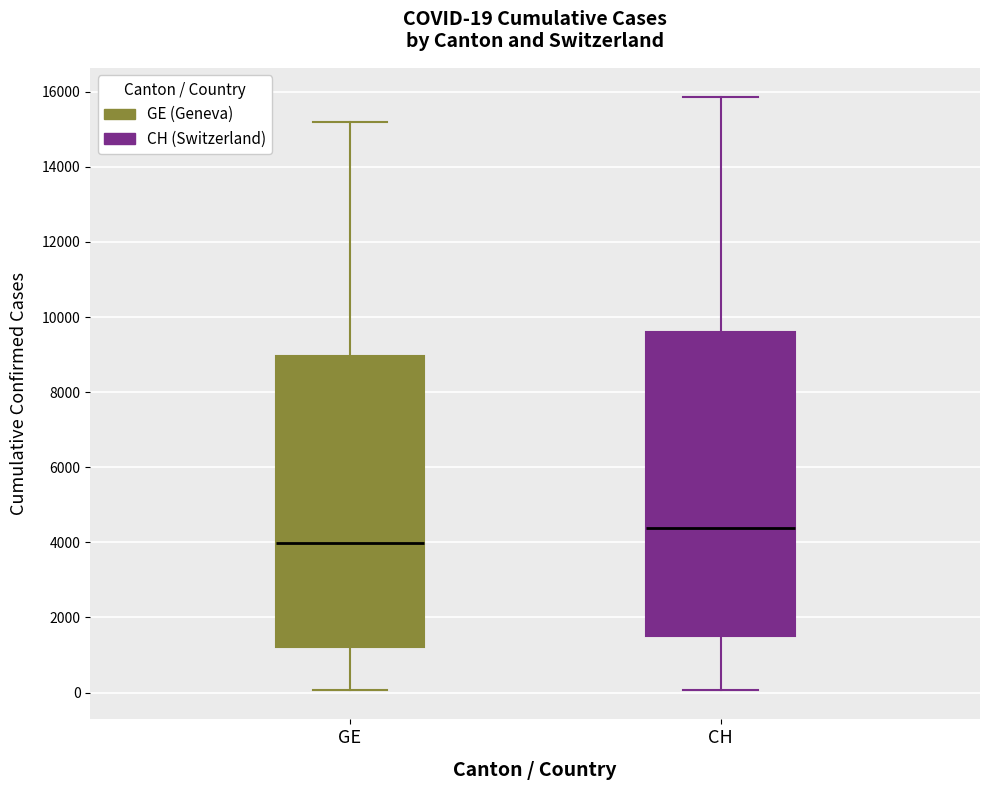

Comparing the boxes themselves (not the whiskers), which one is the tallest?

CH